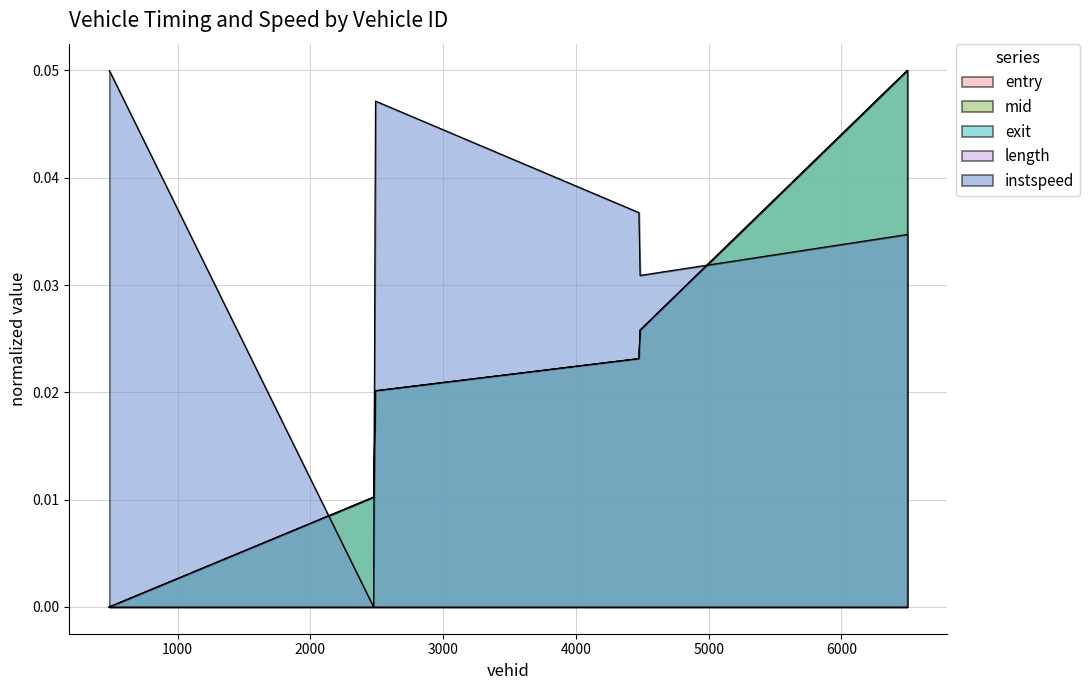

What is the sum of all instspeed values?

0.2